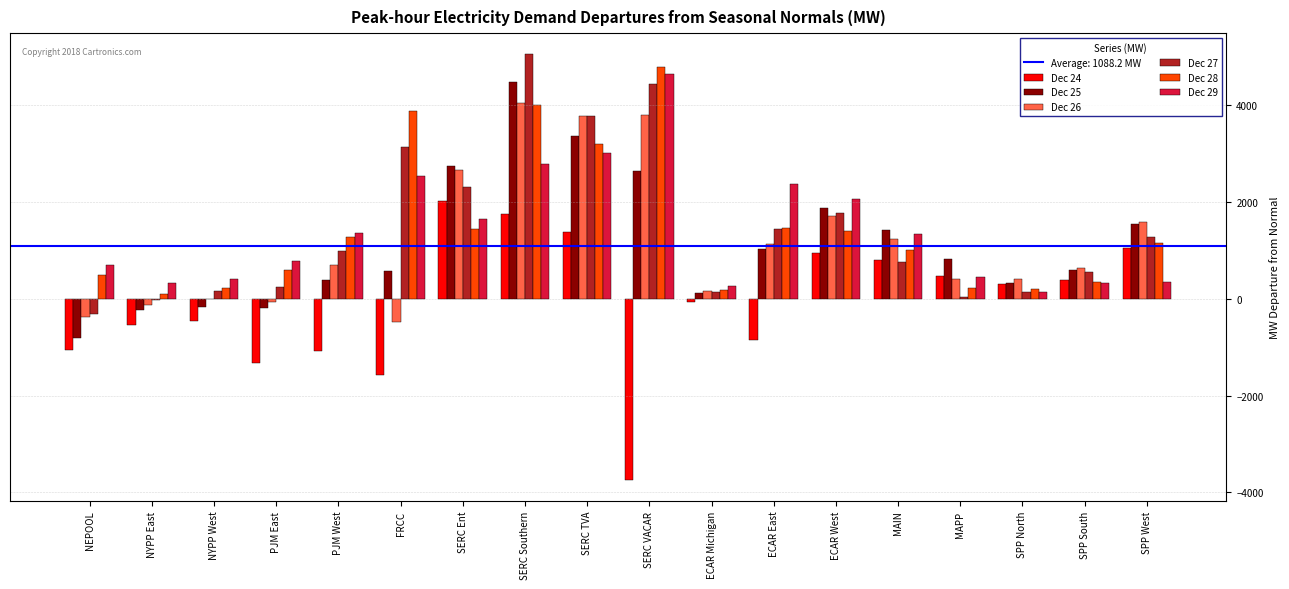

Between ECAR Michigan and SPP South, which series saw the biggest shift?

Dec 25